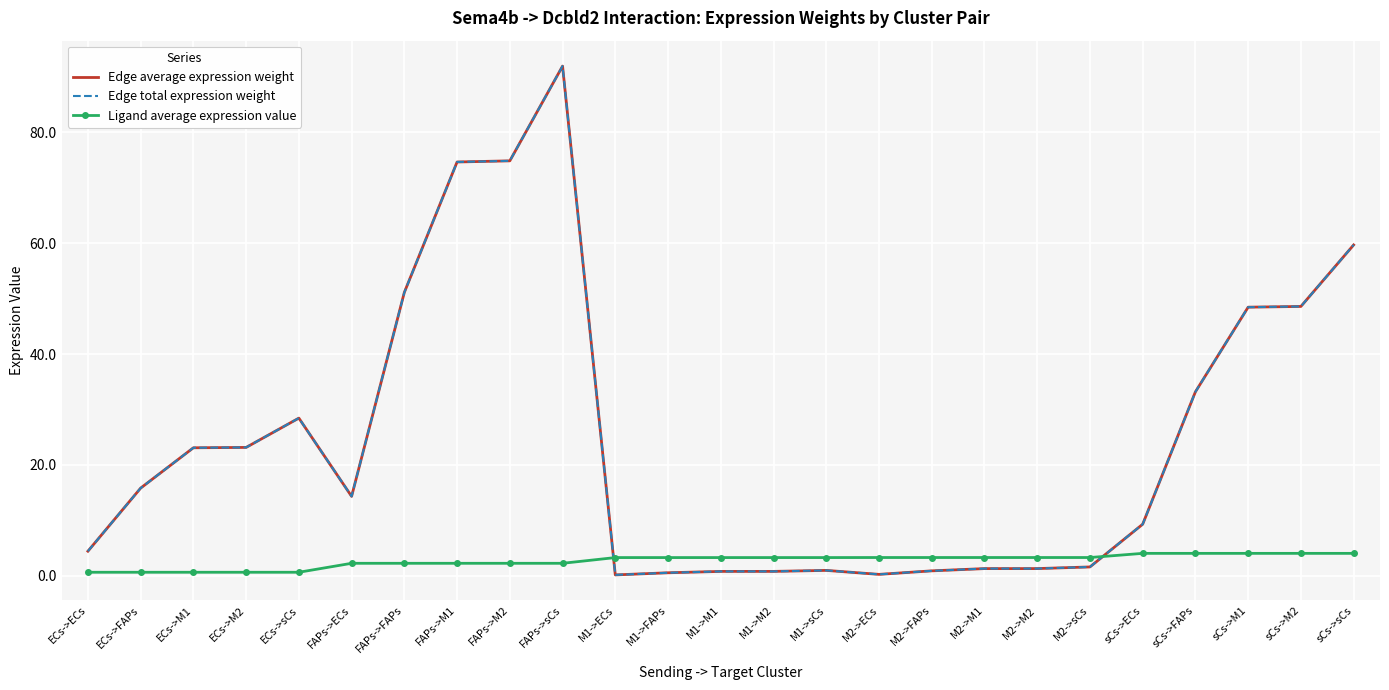

At how many categories does at least one series exceed 4?

15